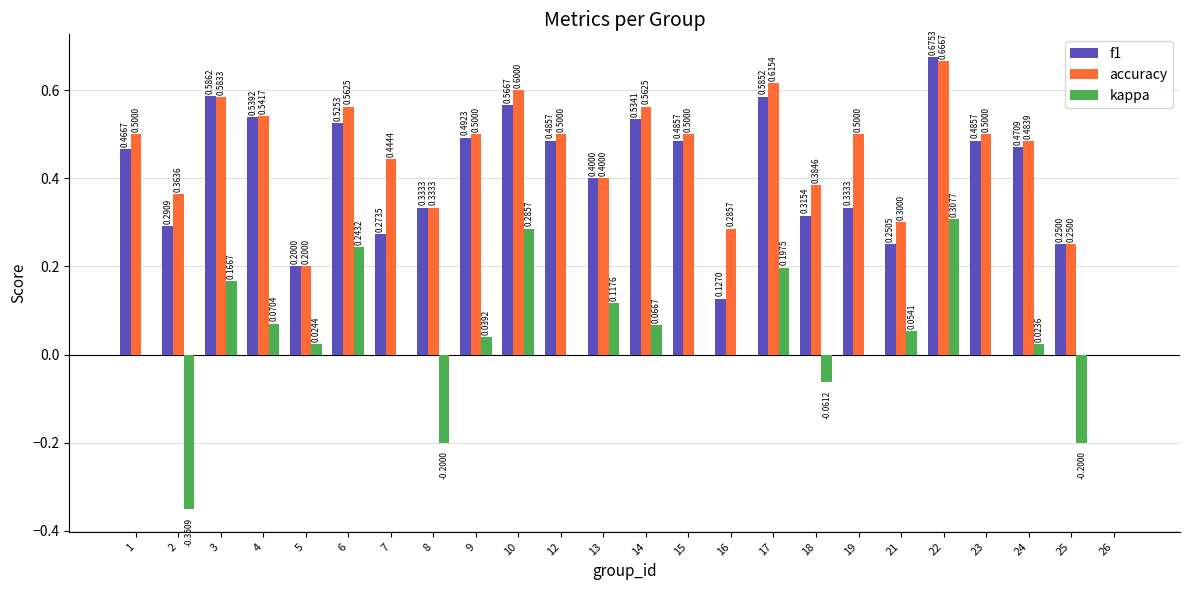

How many data points in f1 are above 0?

23